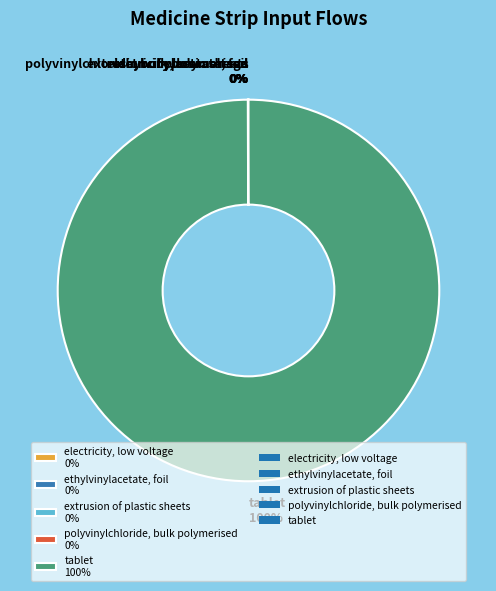

Does tablet 100% represent more than half of the total?

Yes